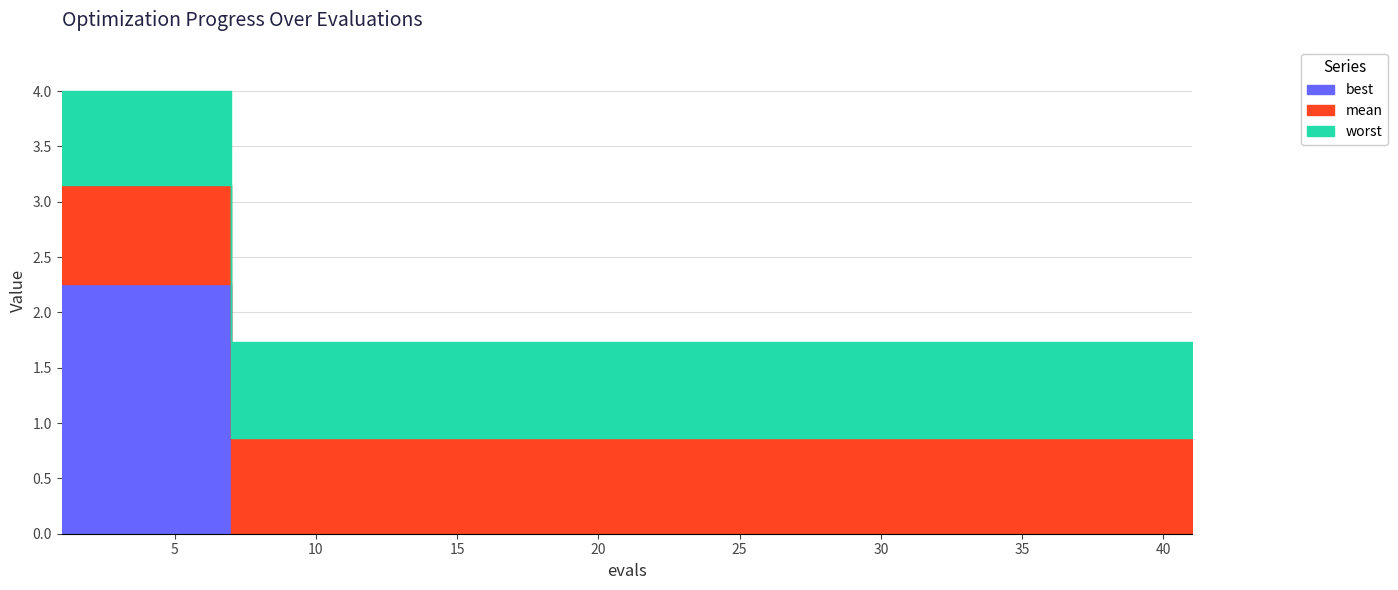

True or false: mean and best cross at least once.

False